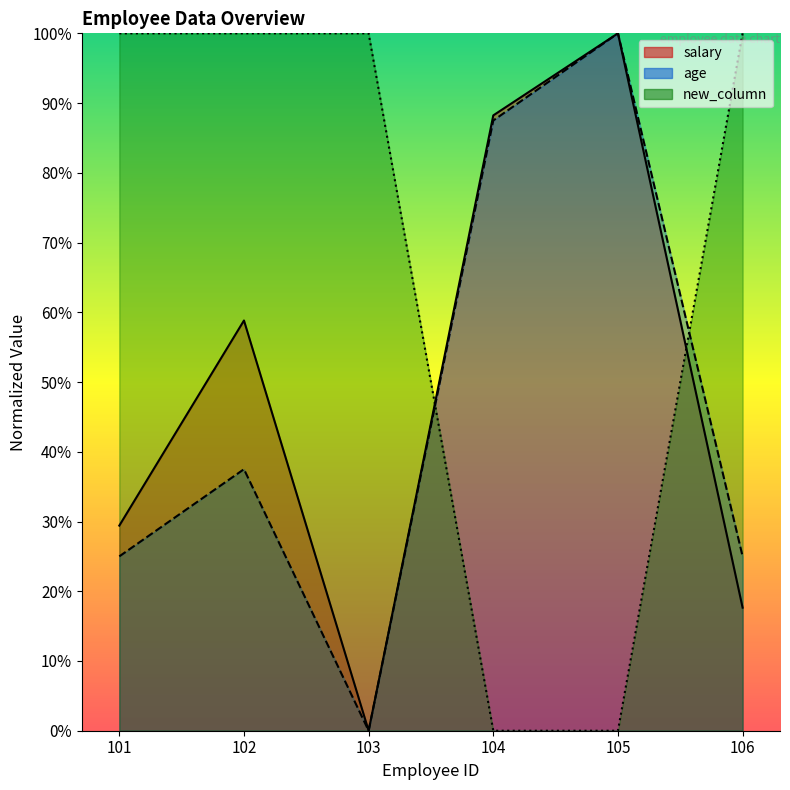

What value does the salary series have at 105?

1.0